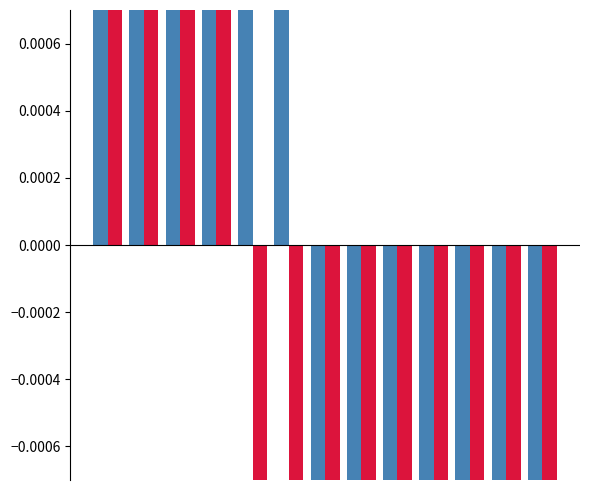

What are all the series names shown in the legend?

ebitdard_margin, net_margin